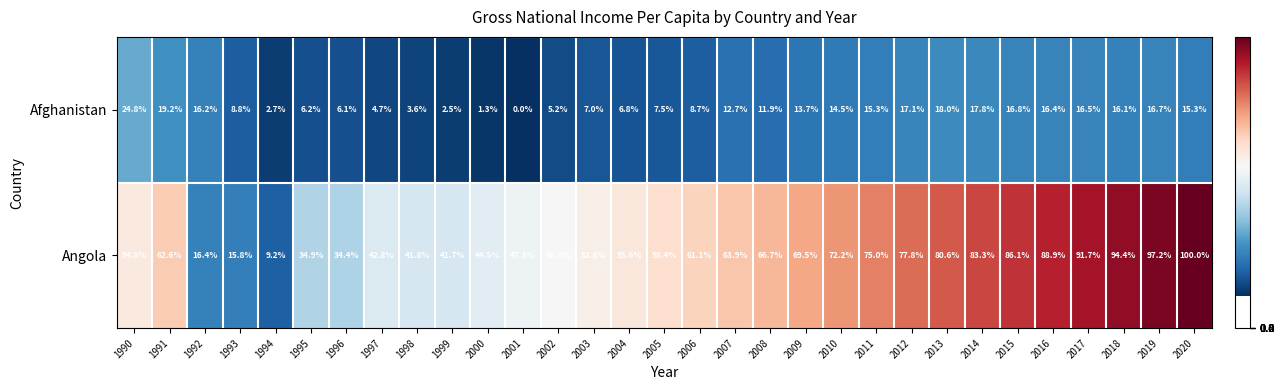

List the series in order of their peak value, highest first.

Angola, Afghanistan